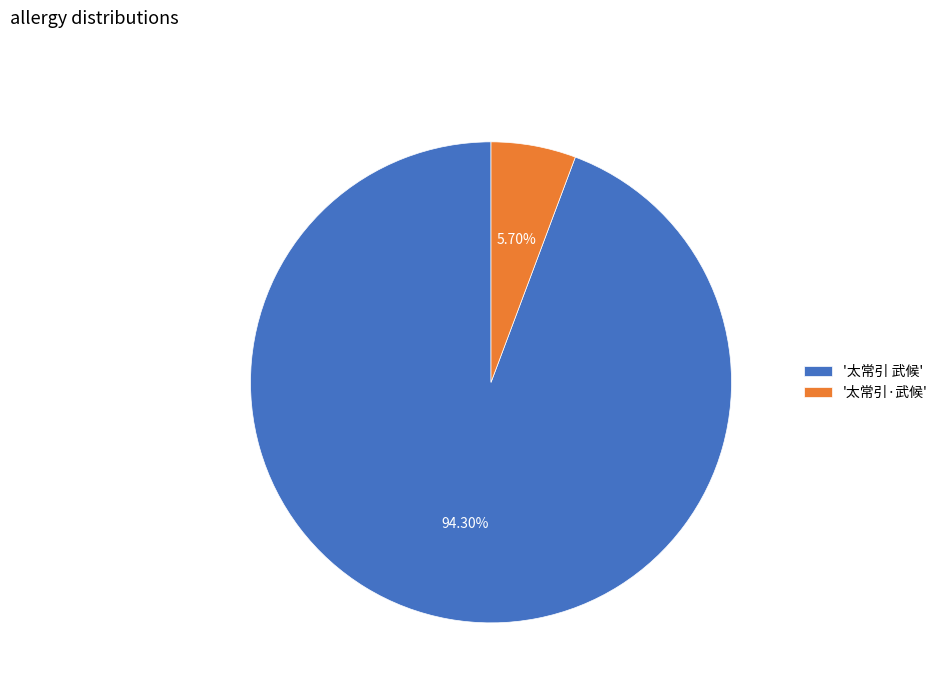

Which slice is the smallest?

'太常引·武候'